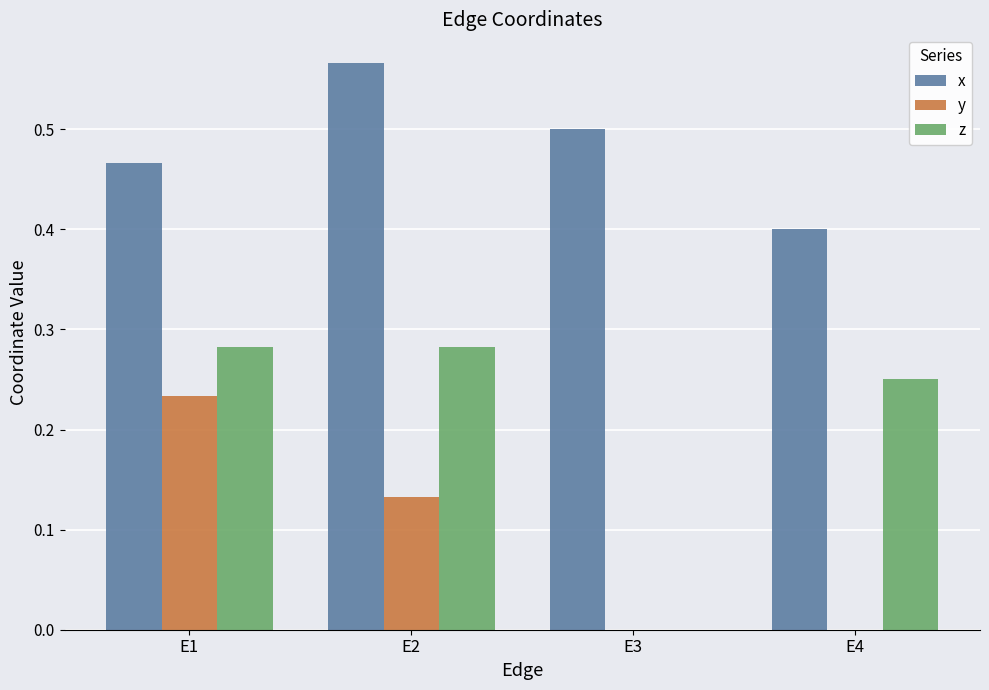

At which label does y reach its peak?

E1